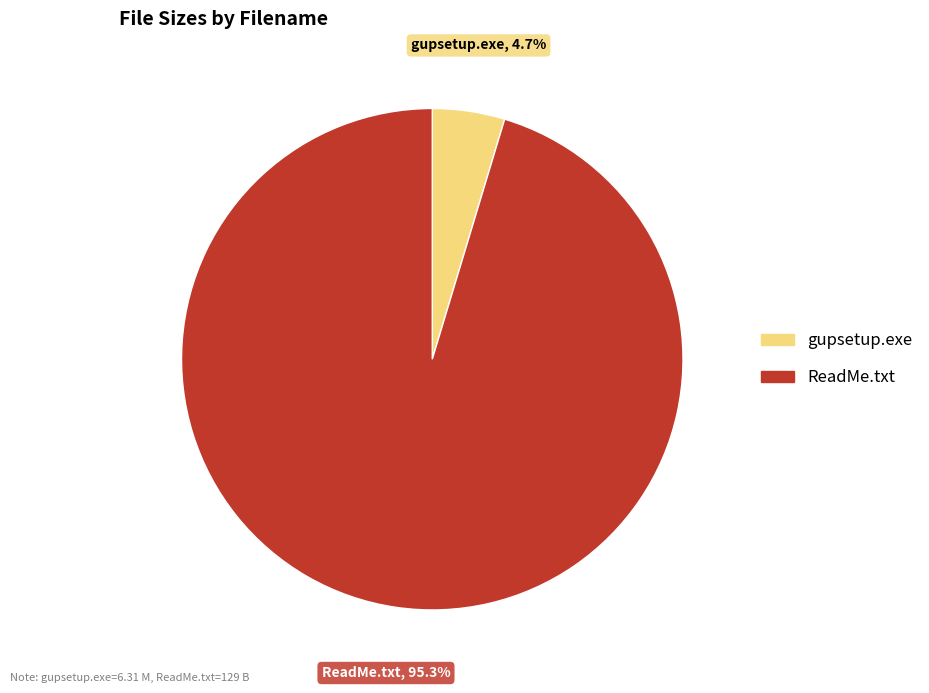

Is it true that gupsetup.exe is 5% of the pie?

True